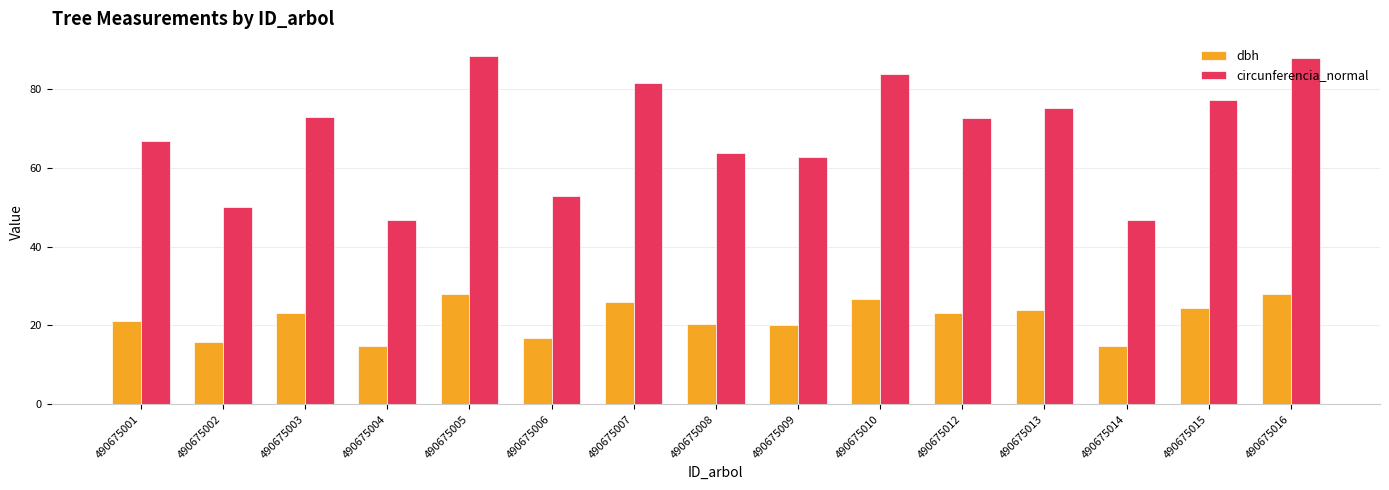

What is the difference between the maximum and minimum values in the dbh series?

13.2